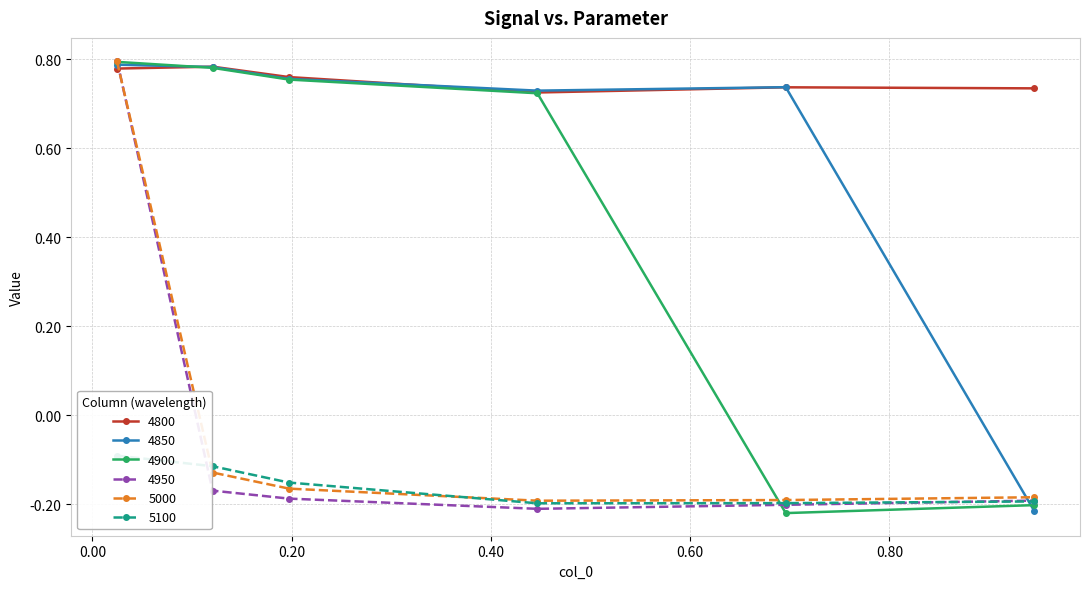

True or false: 4800 and 4900 intersect in this chart.

True